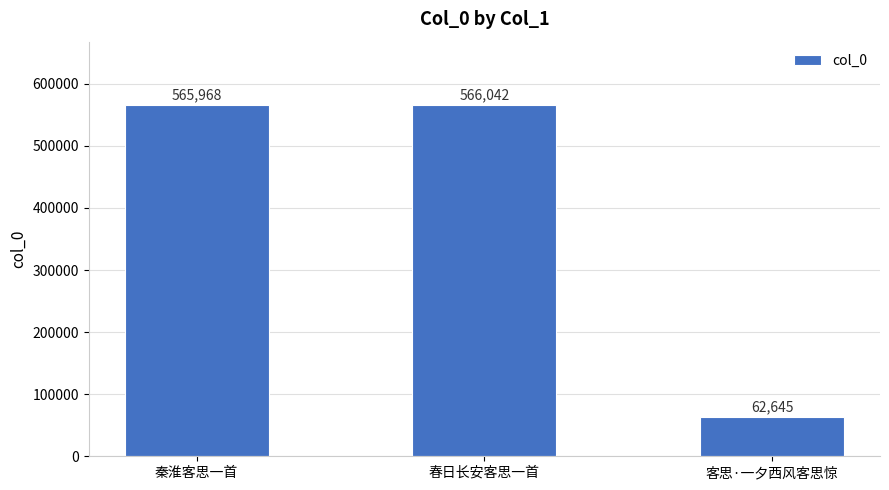

Reading right to left, transcribe all the data shown in this chart.

62645	566042	565968